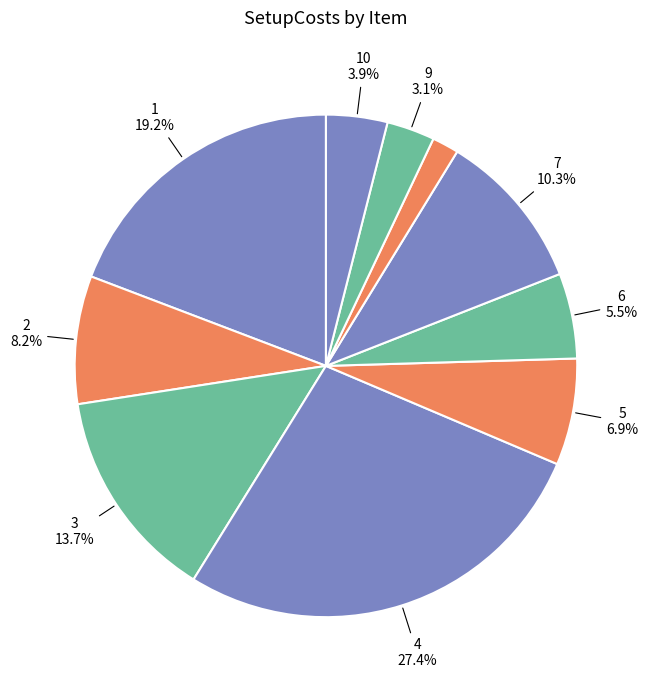

Is there any slice that represents more than half of the pie?

No